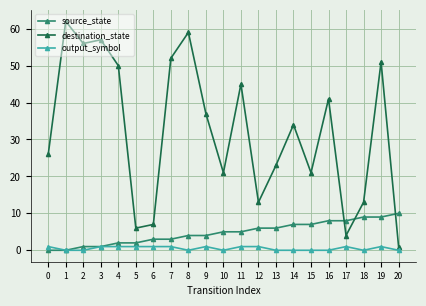

What is the difference between the maximum and minimum values in the destination_state series?

61